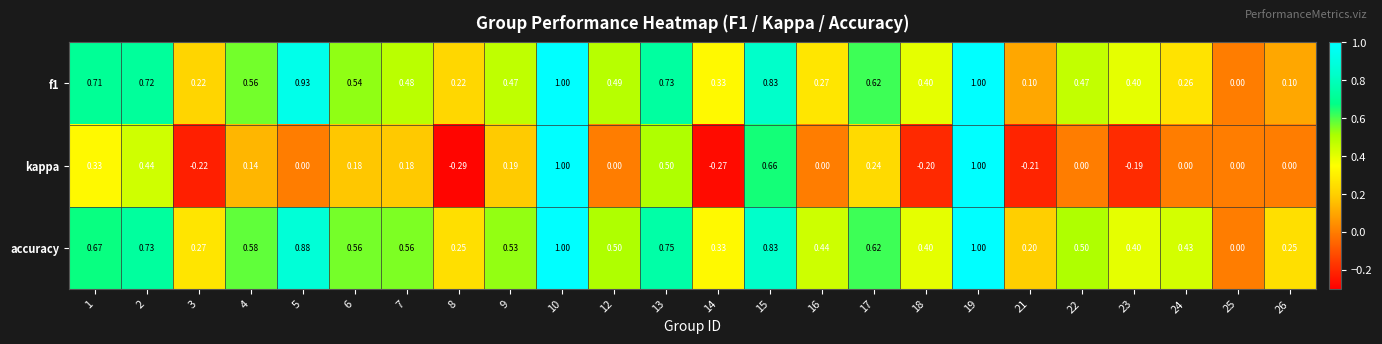

Which series has the largest total across all categories?

accuracy